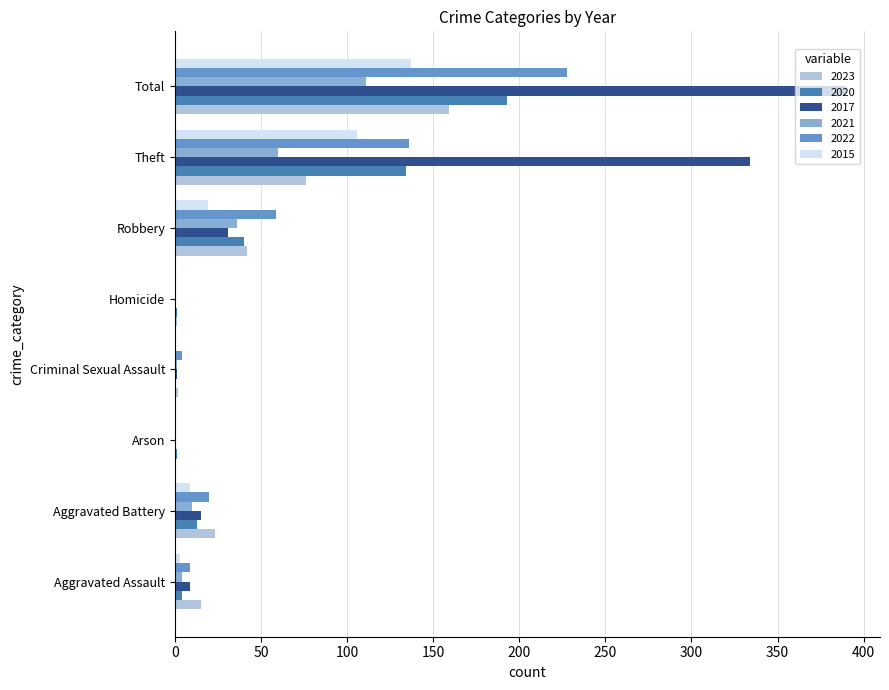

What is the maximum value shown in the chart?

390